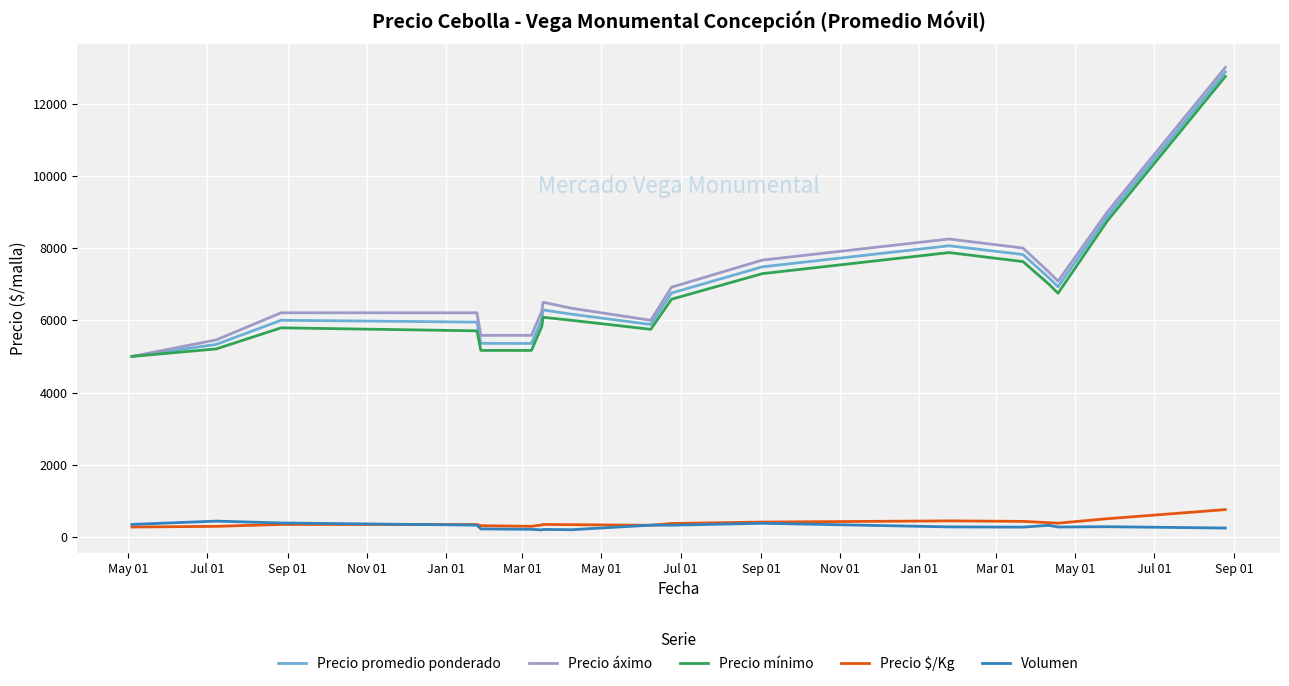

How many interior local valleys does the Precio promedio ponderado series have?

3